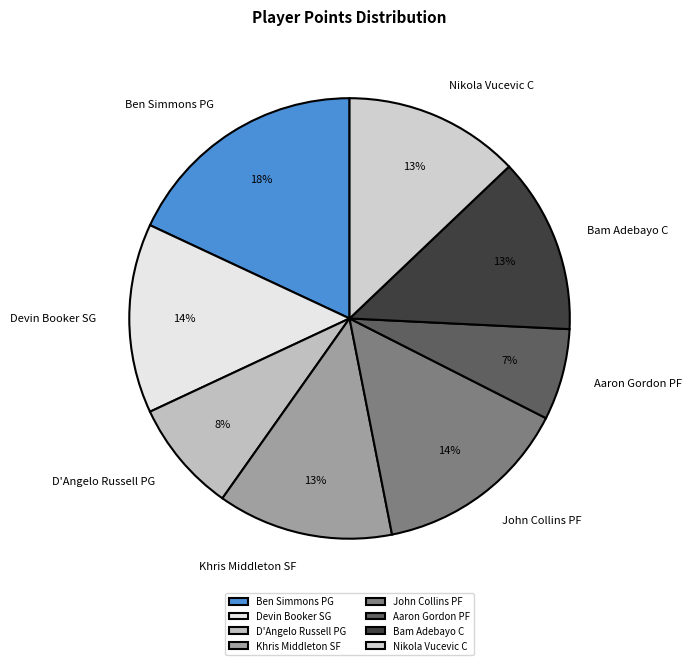

Does any single category account for the majority?

No